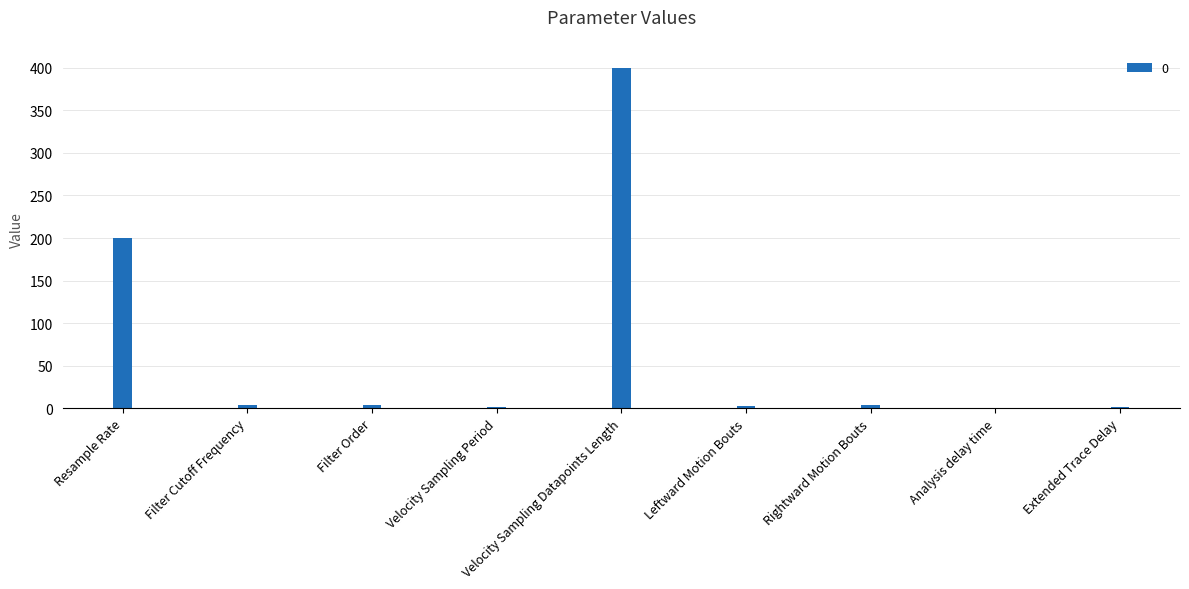

What is the sum of all values?

619.0